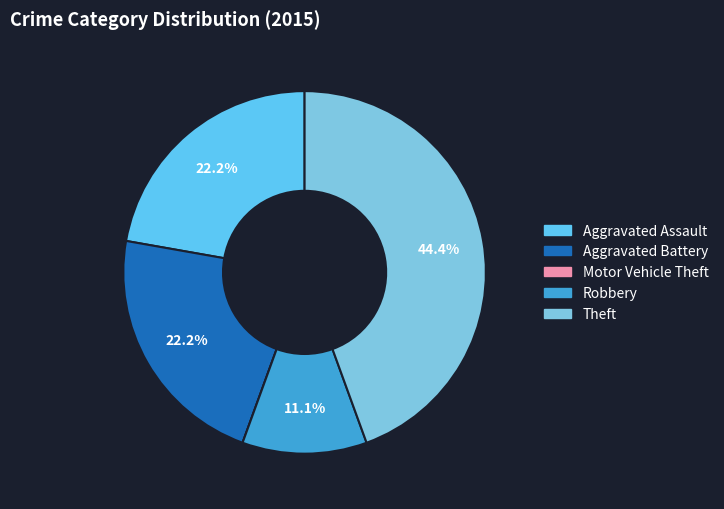

Count the number of slices in the pie.

5